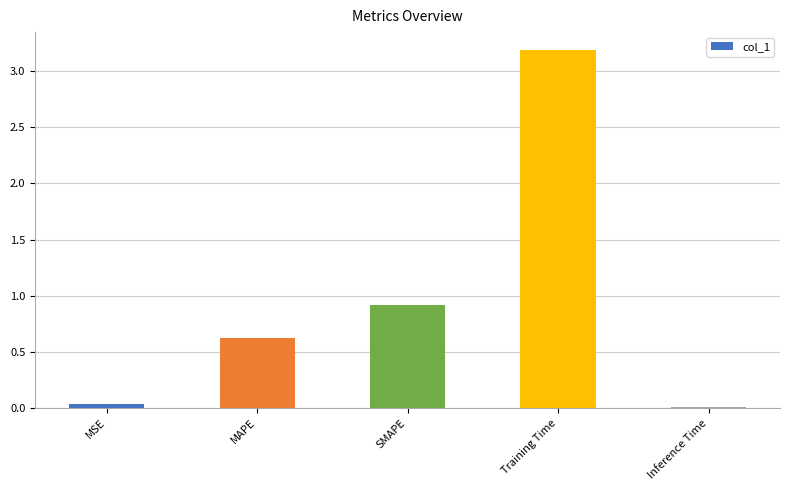

The chart shows a value of 1.3 at Training Time. True or false?

False